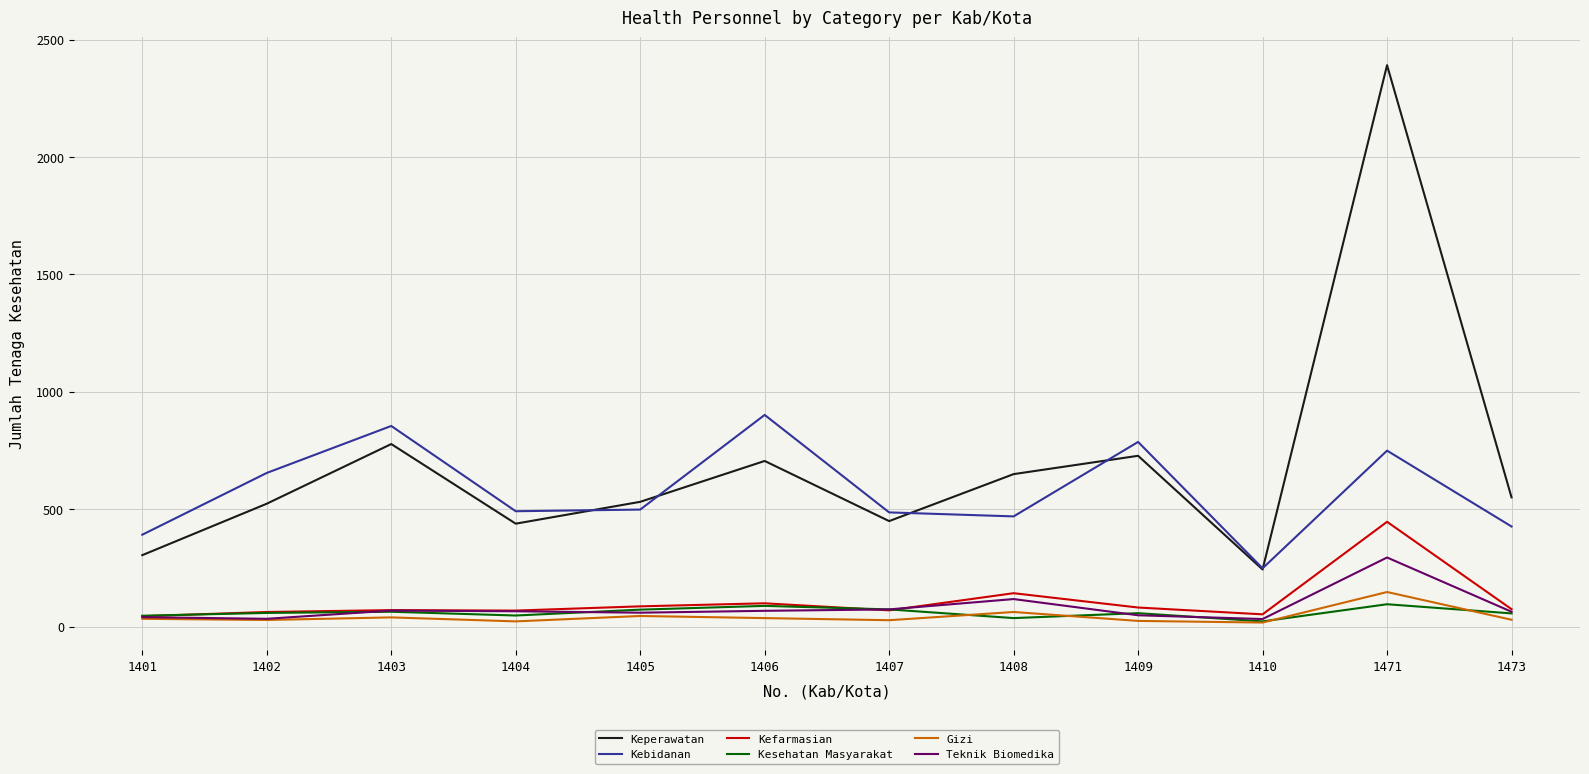

Is it true that Teknik Biomedika equals 49 at 1409?

True